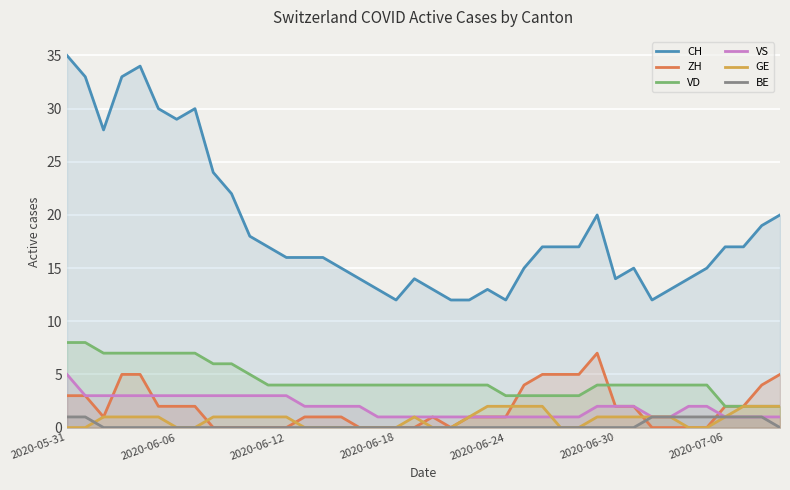

Rank the series by their maximum value, from highest to lowest.

CH, VD, ZH, VS, GE, BE